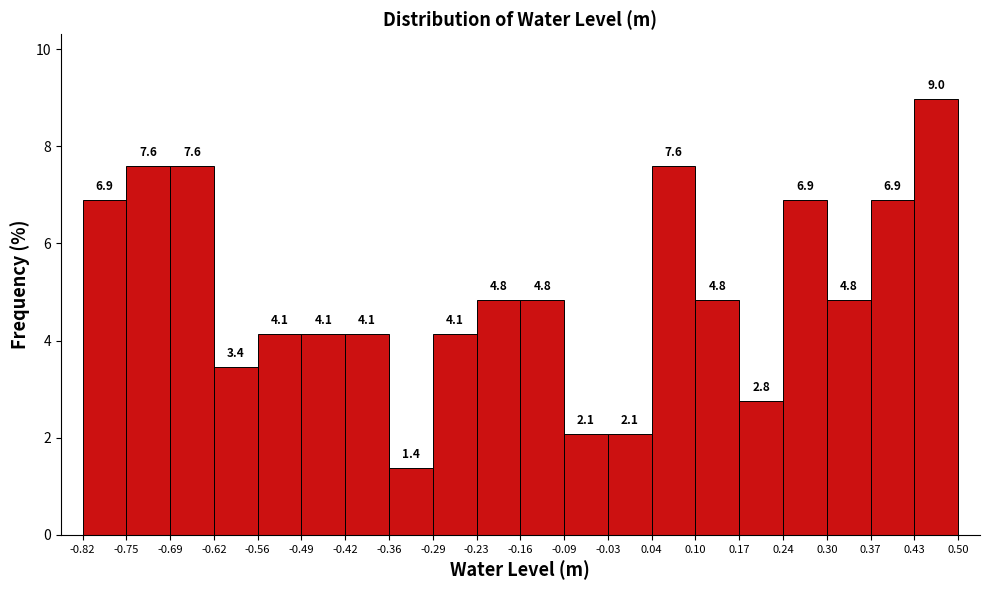

How tall is the bar that spans 0.30 to 0.37 on the x-axis?

4.8